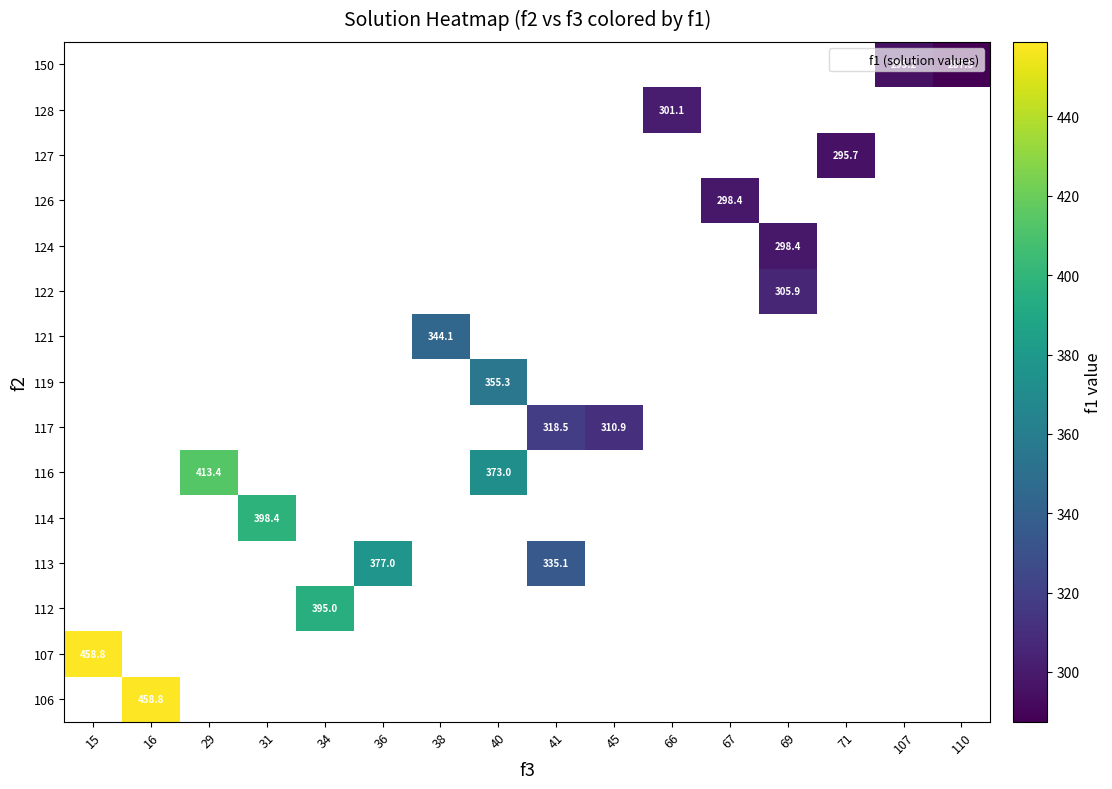

List the series in order of their peak value, lowest first.

106, 107, 112, 113, 114, 116, 117, 119, 121, 122, 124, 126, 127, 128, 150